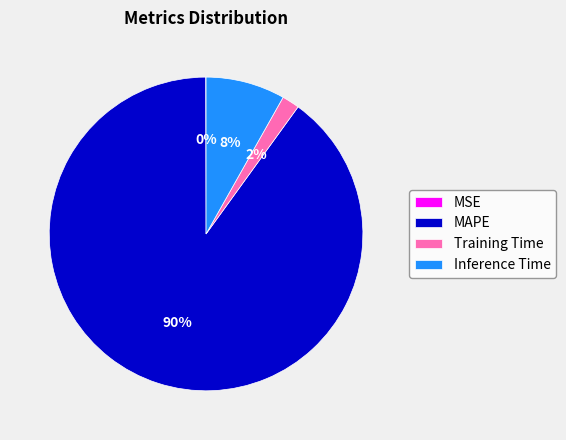

What percentage is the MAPE slice, to the nearest percent?

90%